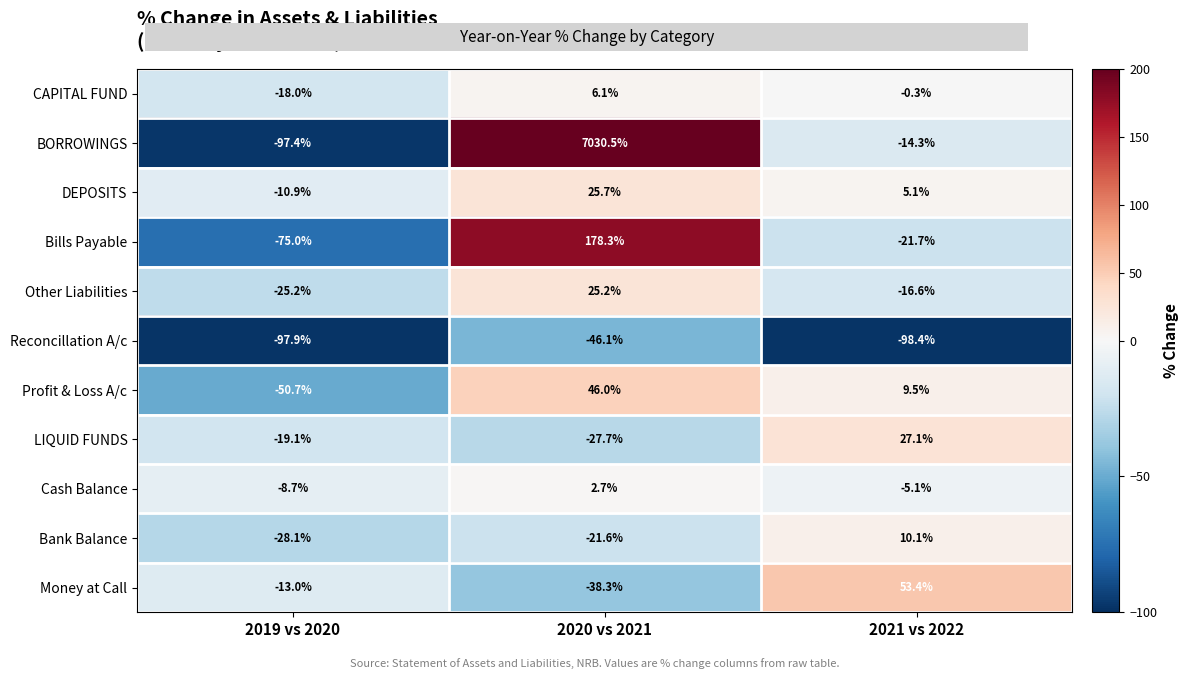

At which category is the sum across all series the highest?

2020 vs 2021